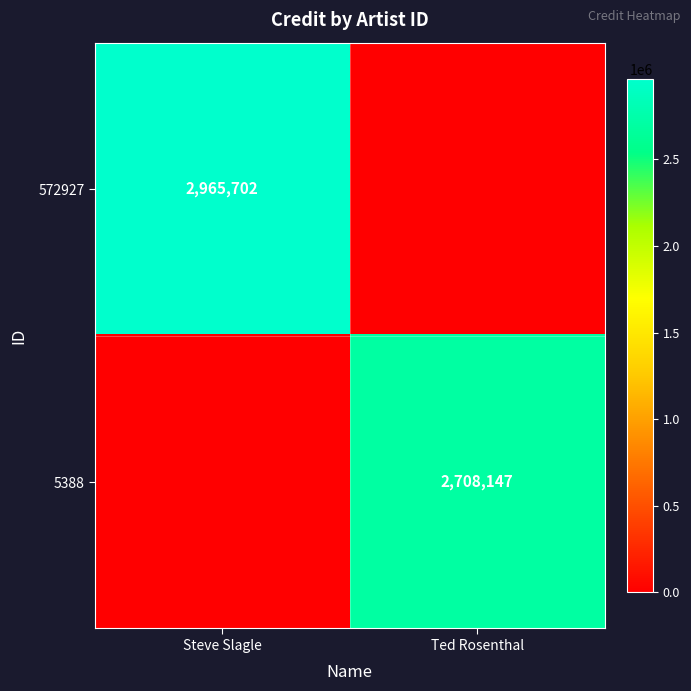

True or false: 572927 has a value of 2965702 at Steve Slagle.

True